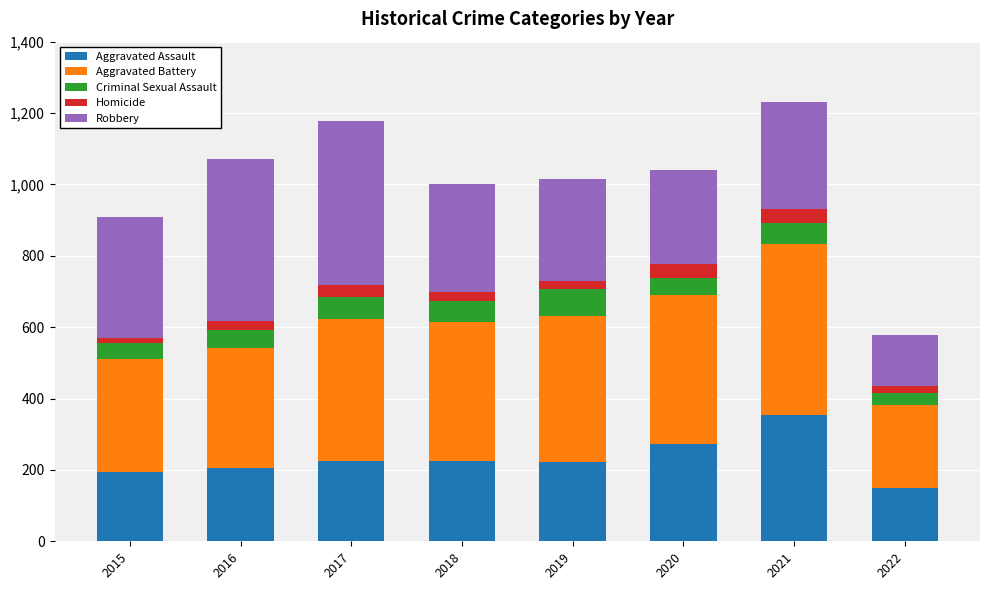

What is the minimum value for Aggravated Assault?

149